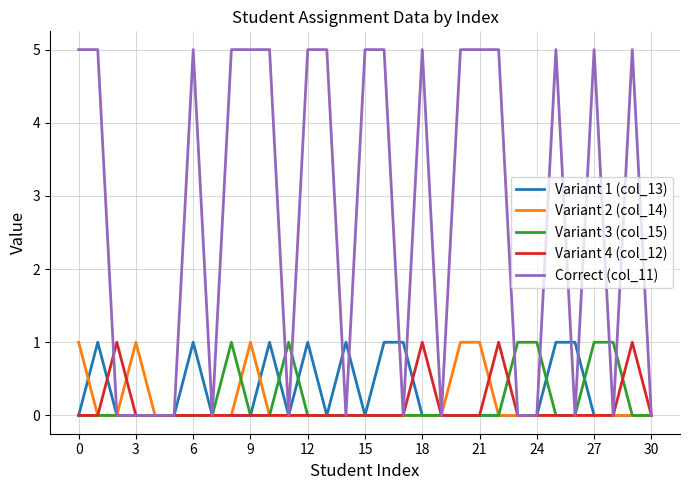

Which series has the largest total across all categories?

Correct (col_11)